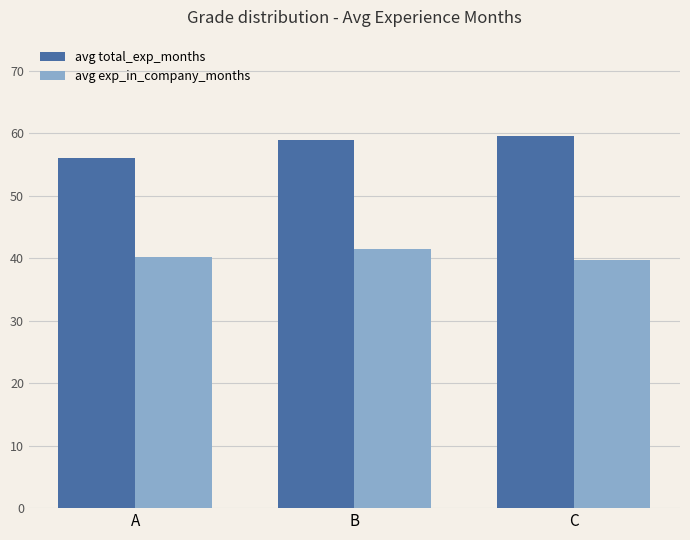

What is the value of the avg total_exp_months bar at the 3rd from the left?

59.6